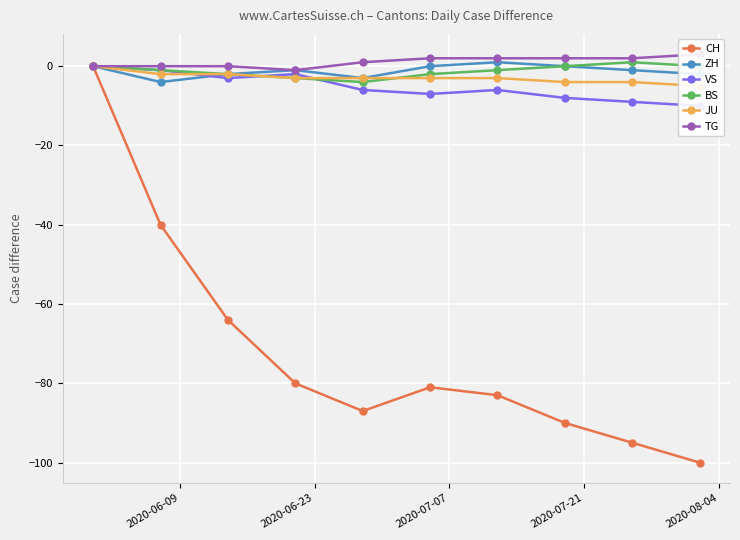

True or false: BS and ZH intersect in this chart.

False